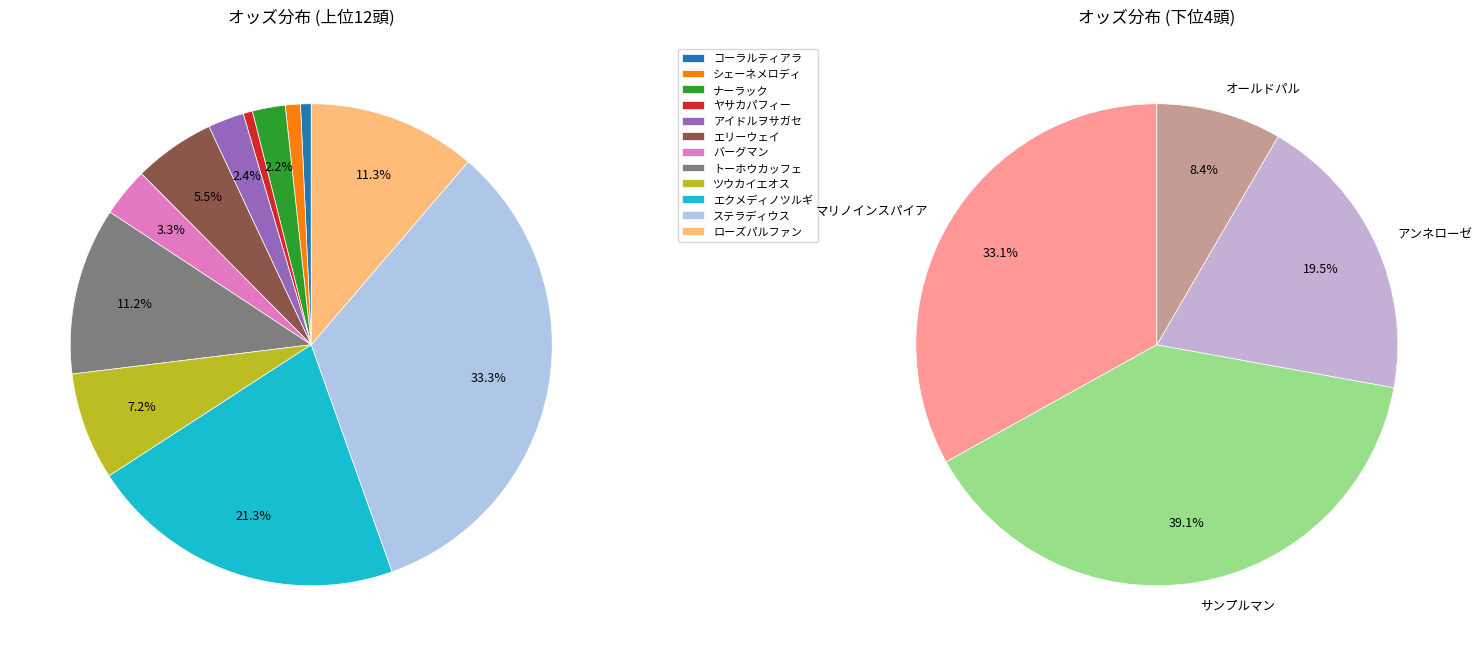

How many segments does this pie chart have?

16